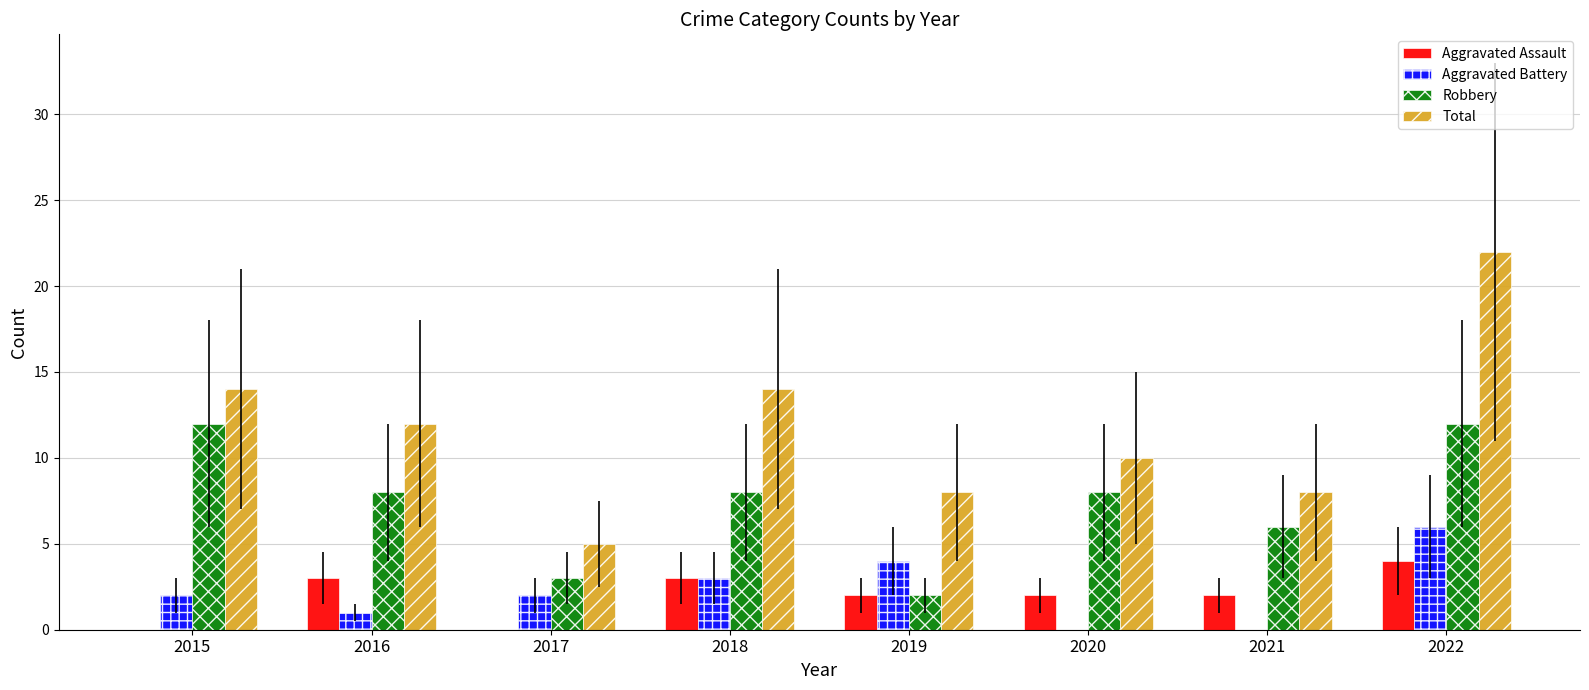

True or false: Total has a value of 10 at 2020.

True